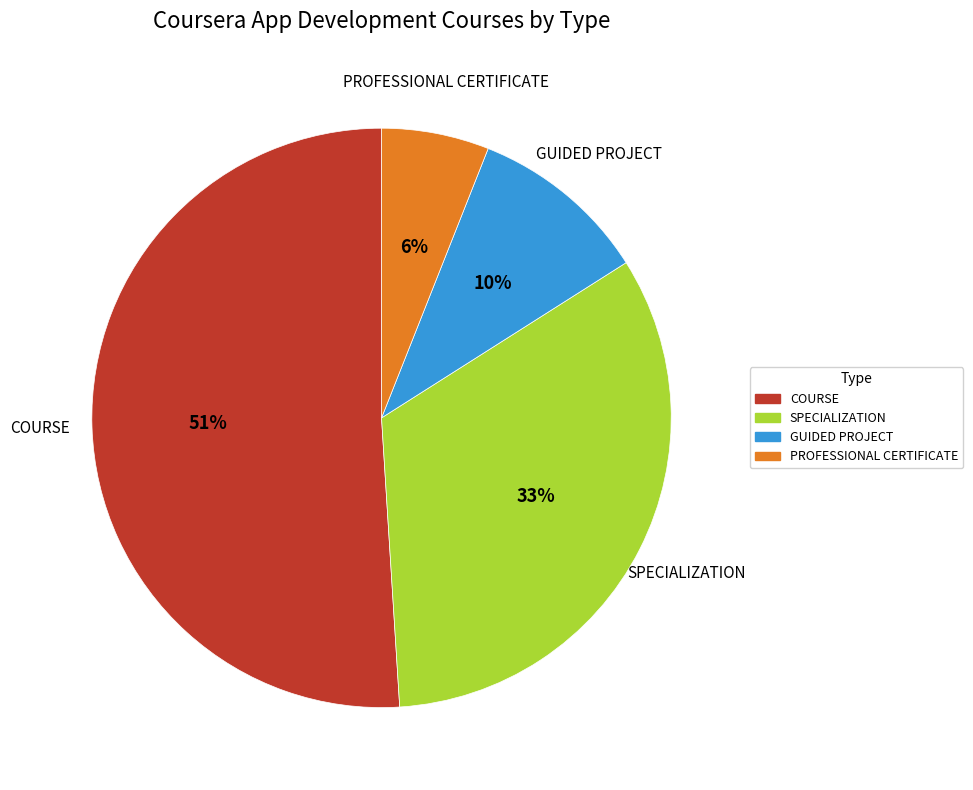

What percentage is the GUIDED PROJECT slice, to the nearest percent?

10%